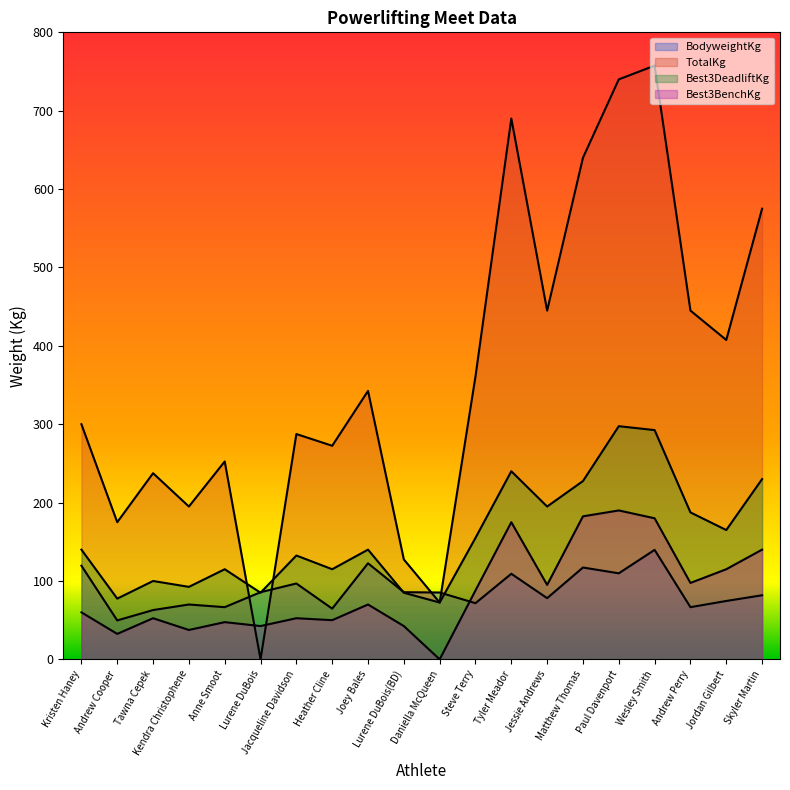

What is the difference between the maximum and second lowest values in the Best3DeadliftKg series?

220.0